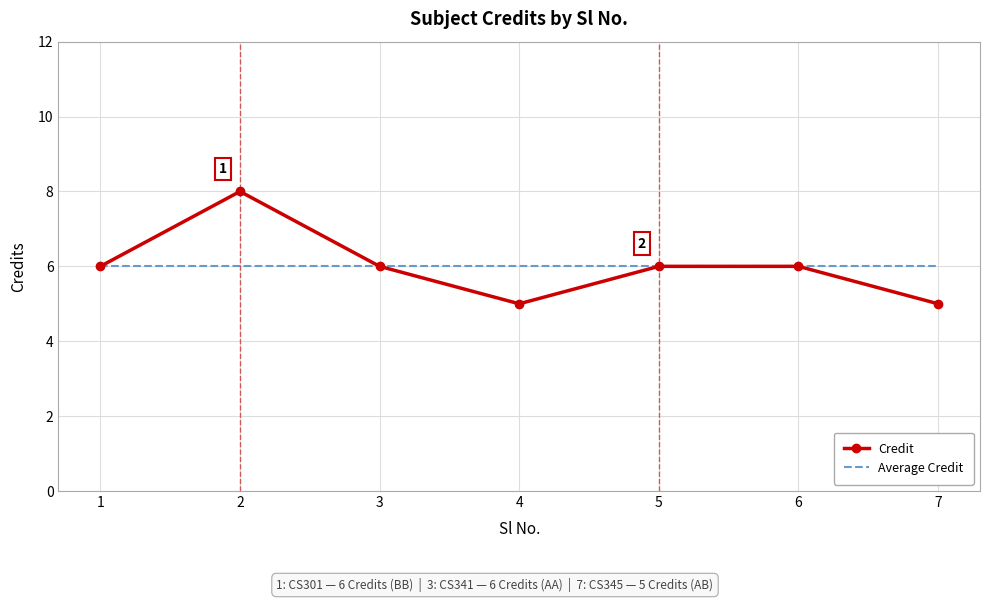

What is the lowest value of the Credit series?

5